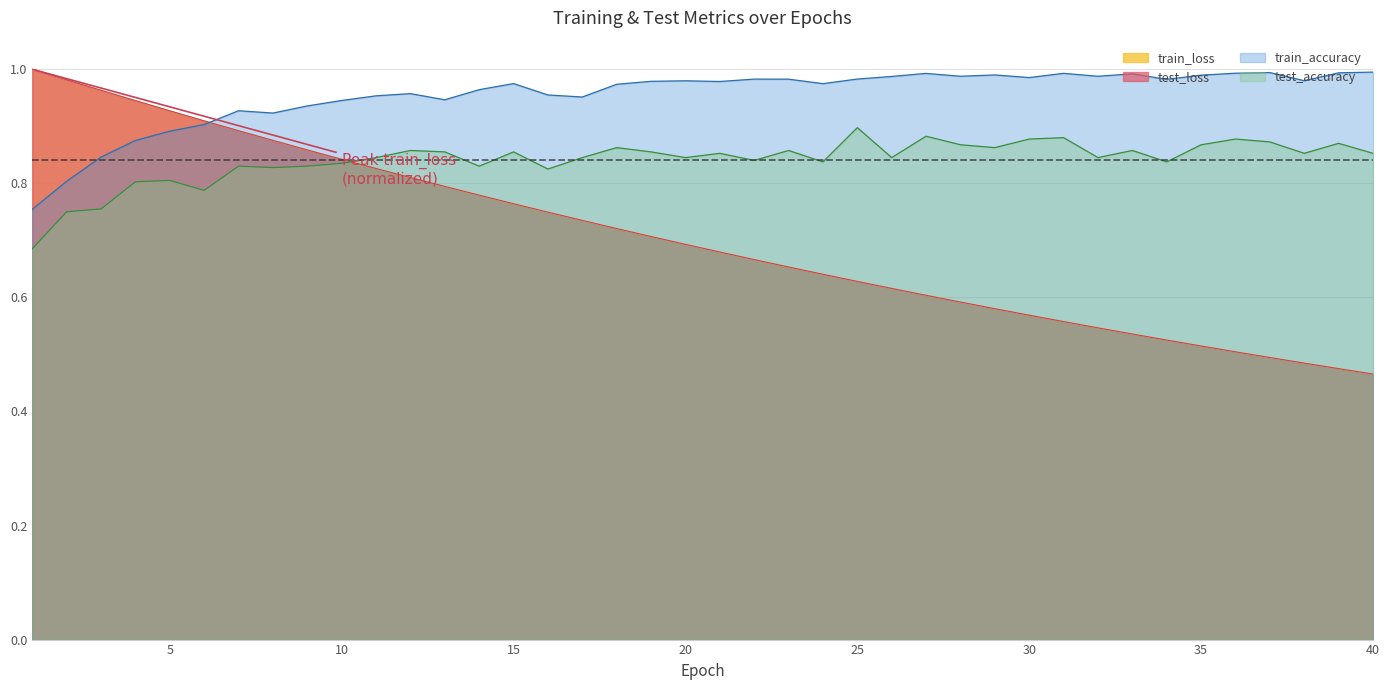

At which category is the sum across all series the highest?

4